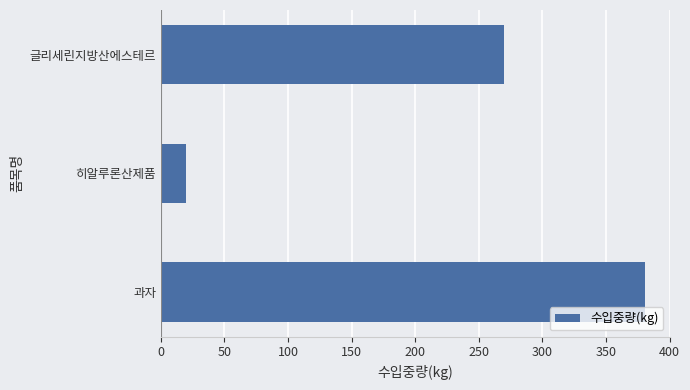

What is the average value?

224